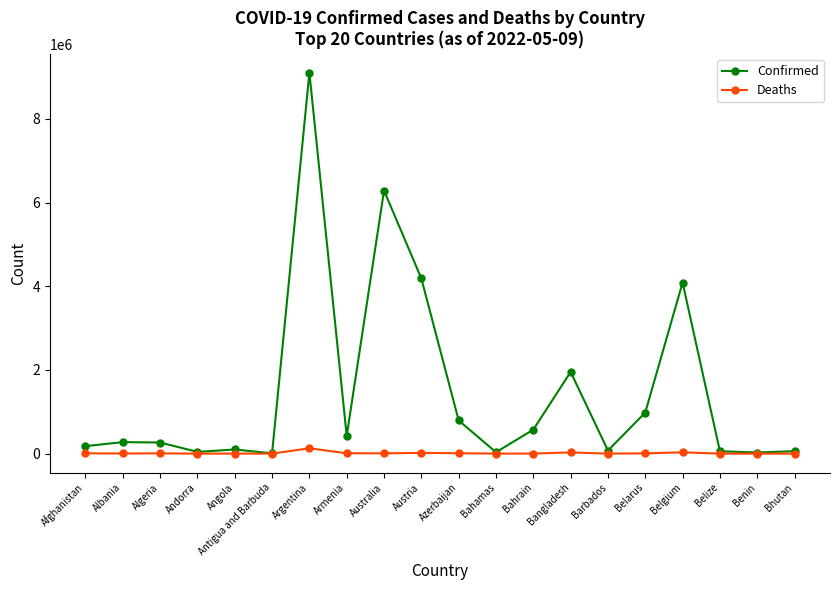

At which category is the sum across all series the highest?

Argentina